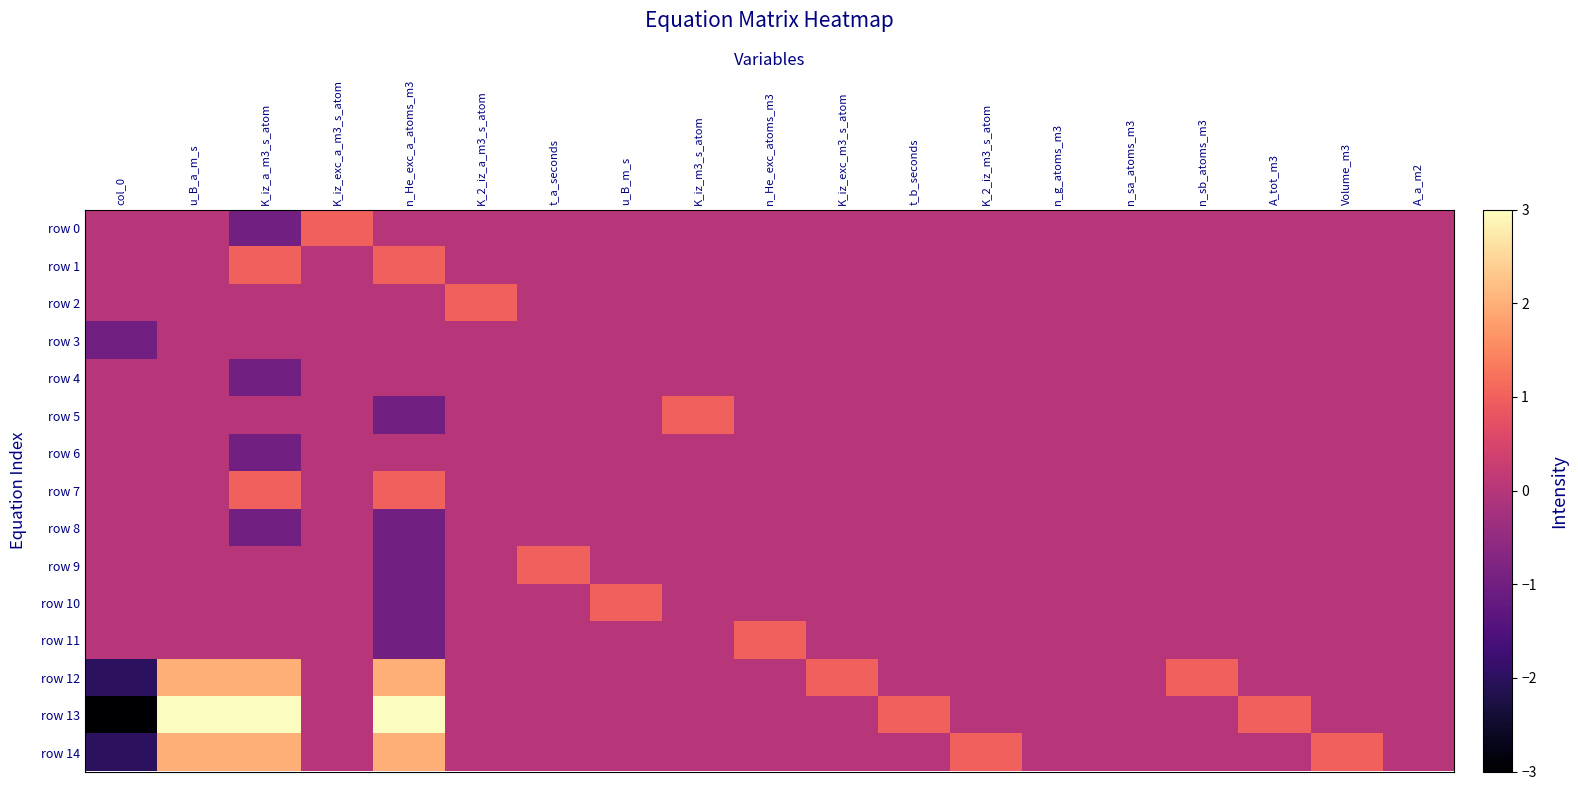

Which series has the largest range (max minus min)?

row 13